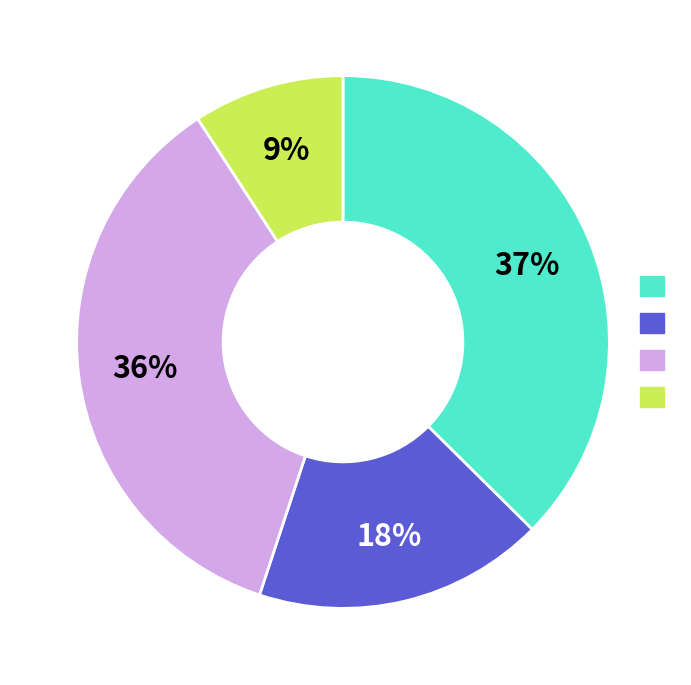

Does any single category account for the majority?

No